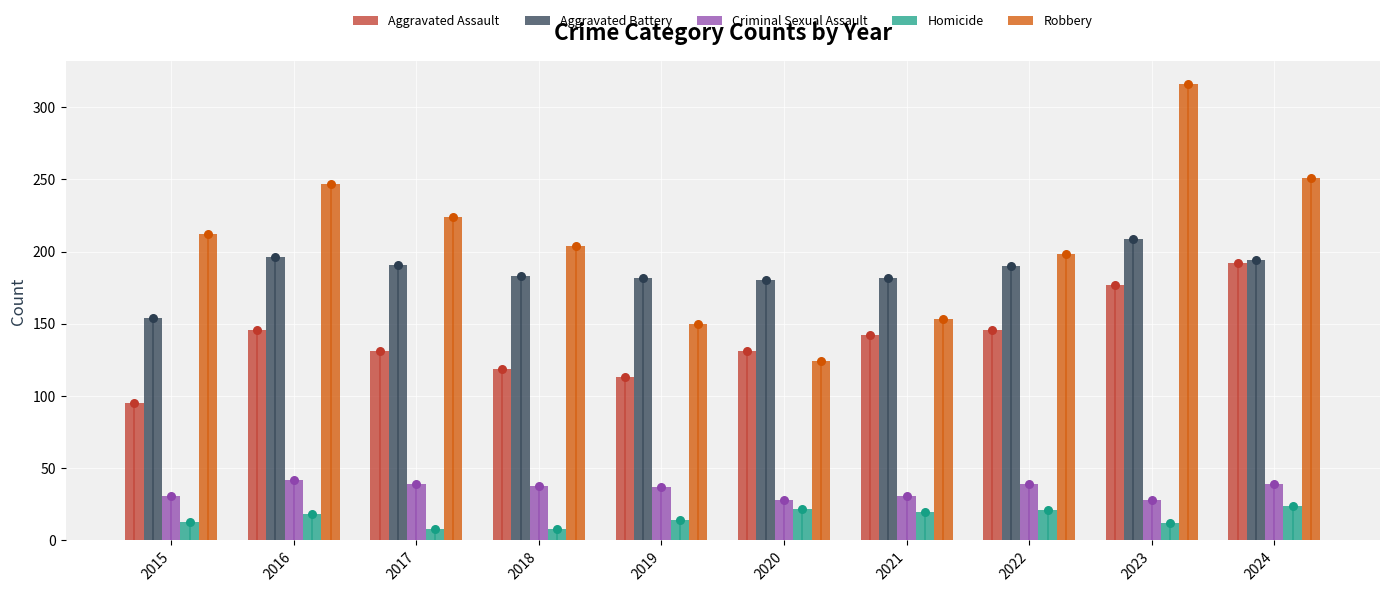

What is the total value across all series at 2024?

700